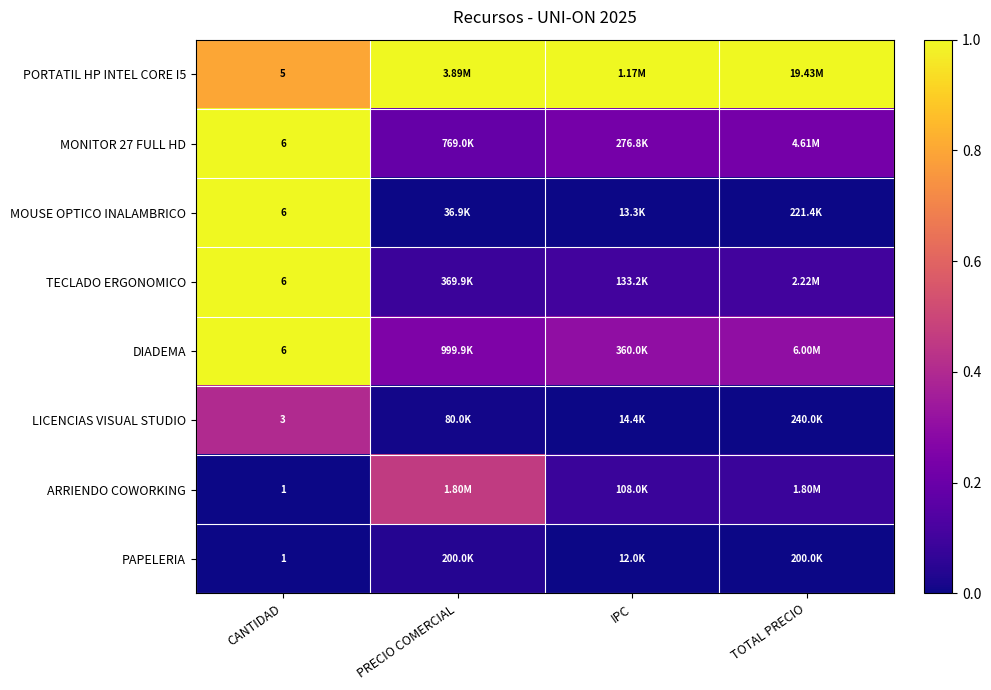

The value of ARRIENDO COWORKING at IPC is 0.1. True or false?

False